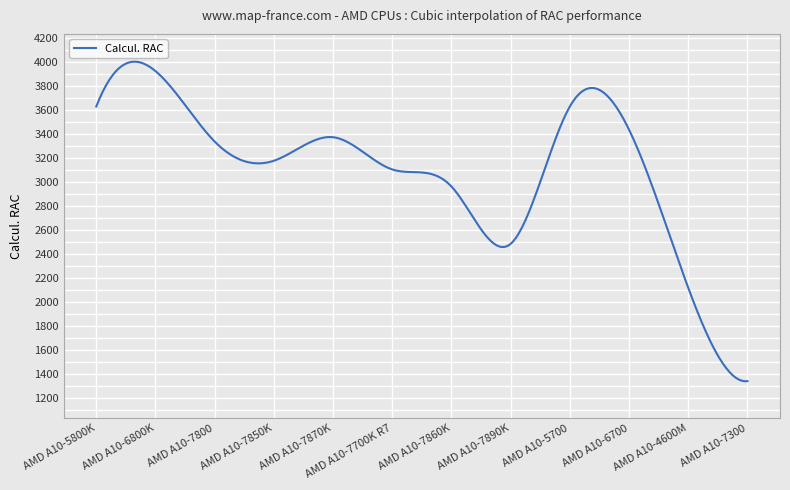

What is the minimum value shown in the chart?

1336.2